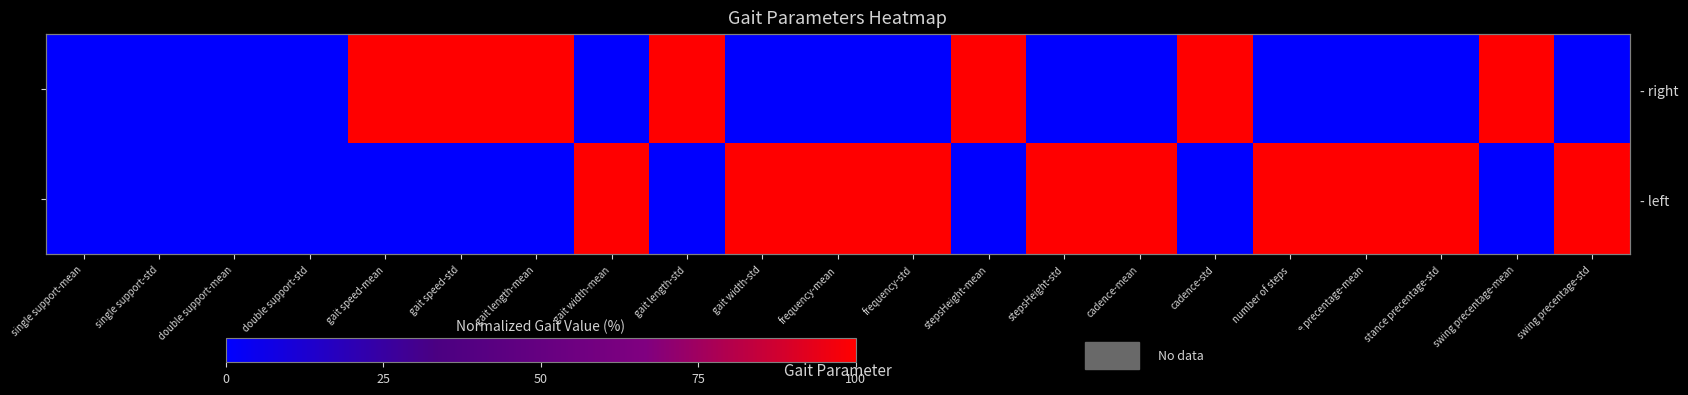

What is the sum of the - right values at stance precentage-std and gait speed-std?

100